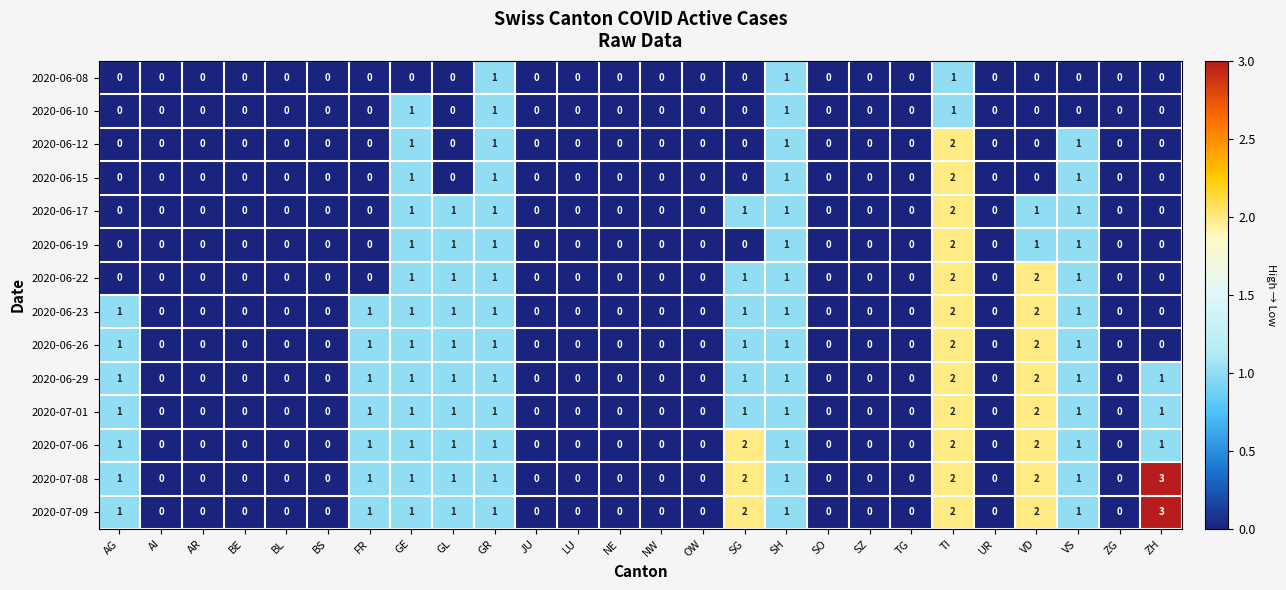

True or false: 2020-06-26 has a value of 0 at JU.

True